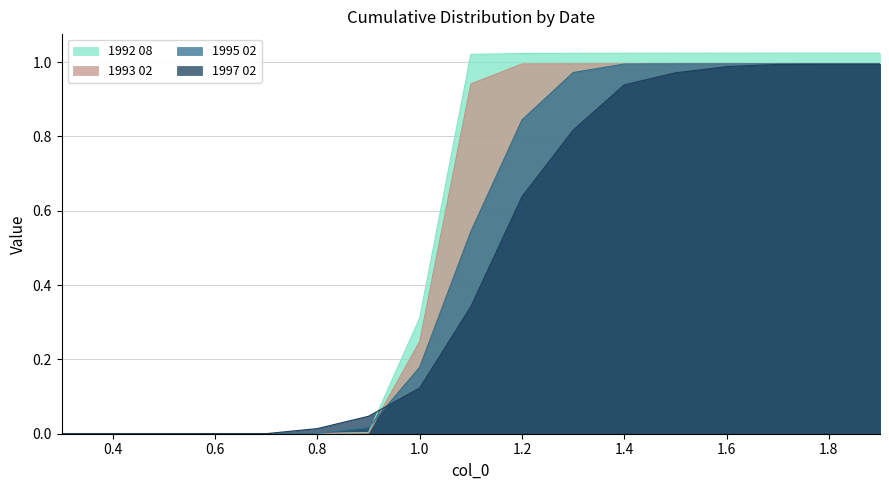

True or false: 1992 08 has a value of 1.0 at 1.7.

True